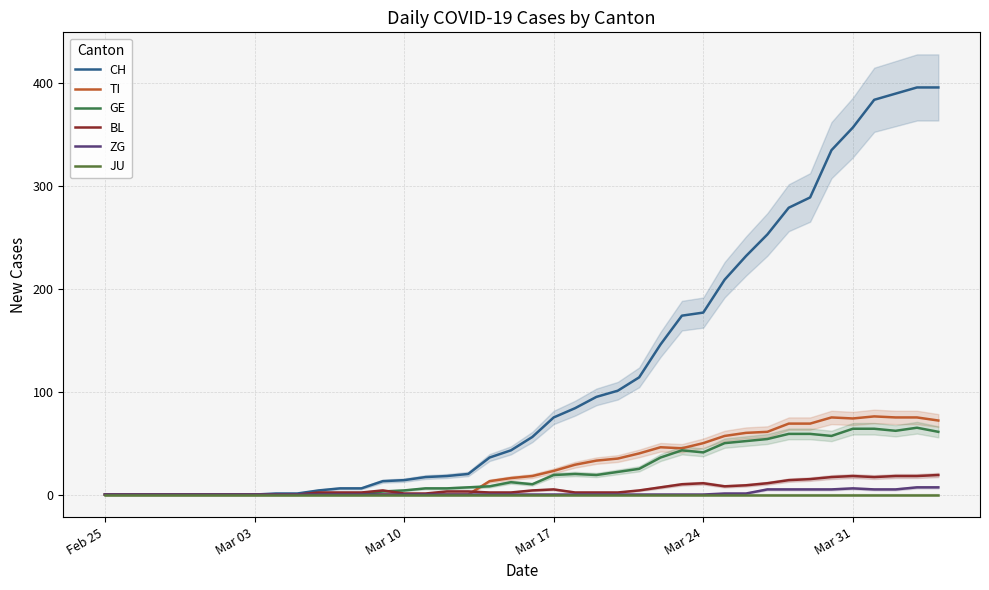

How many positive values does the GE series have?

27